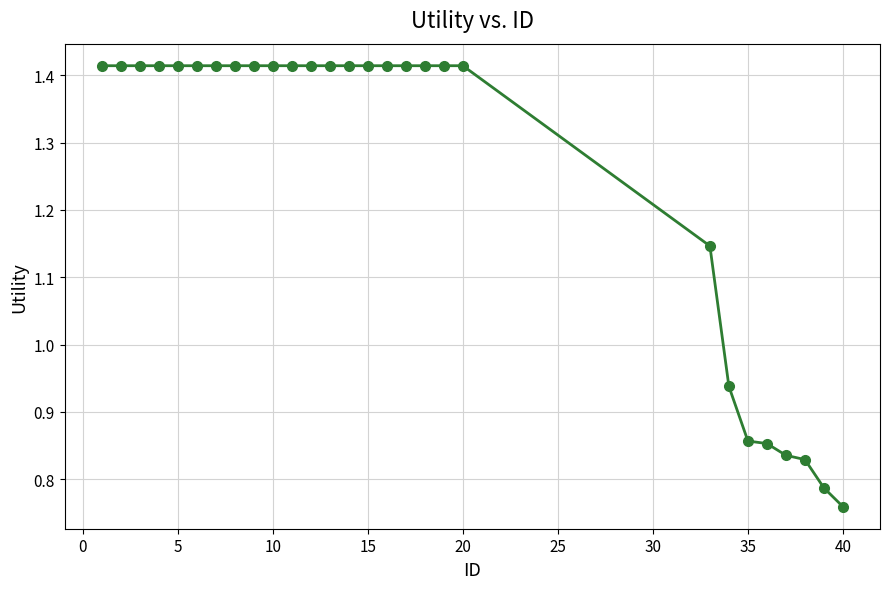

What is the difference between the second highest and second lowest values?

0.6